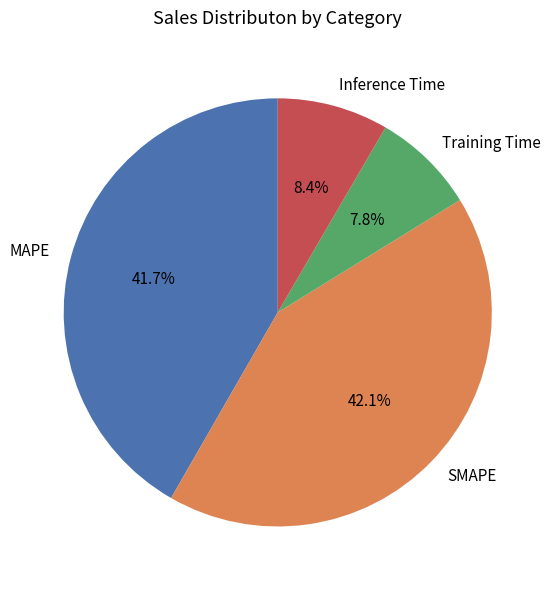

Does Training Time account for over 50% of the chart?

No